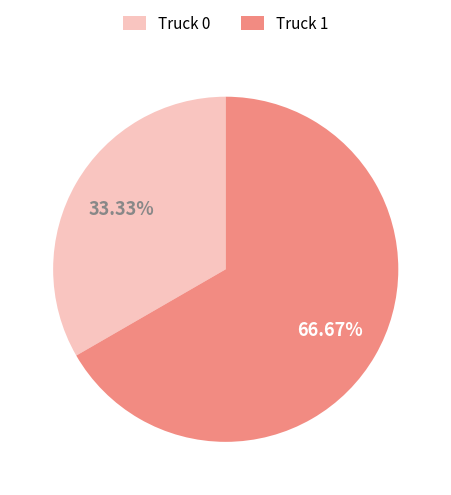

To the nearest percent, what portion does Truck 1 represent?

67%